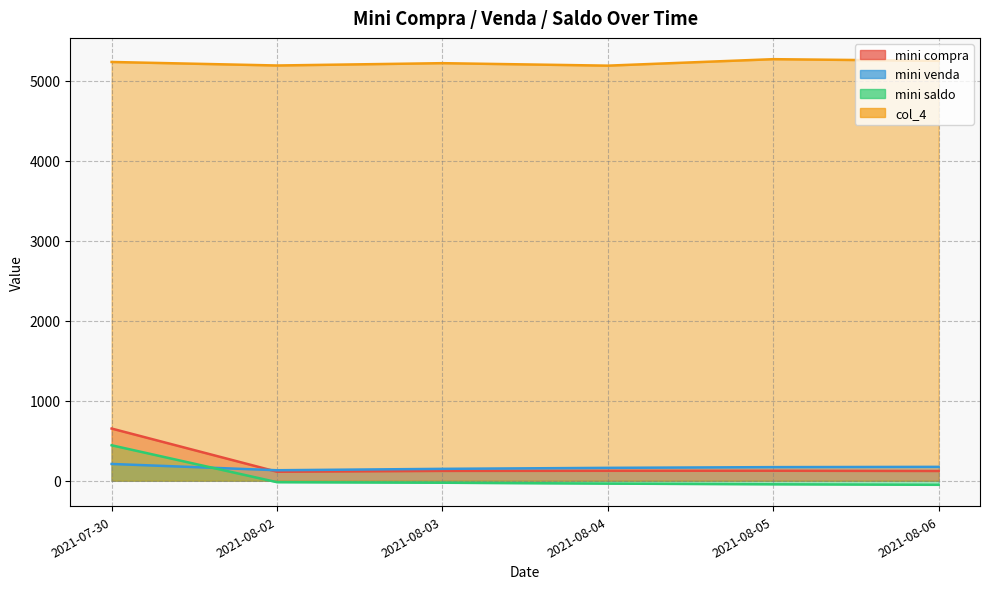

What value does the mini saldo series have at 2021-07-30?

442.5